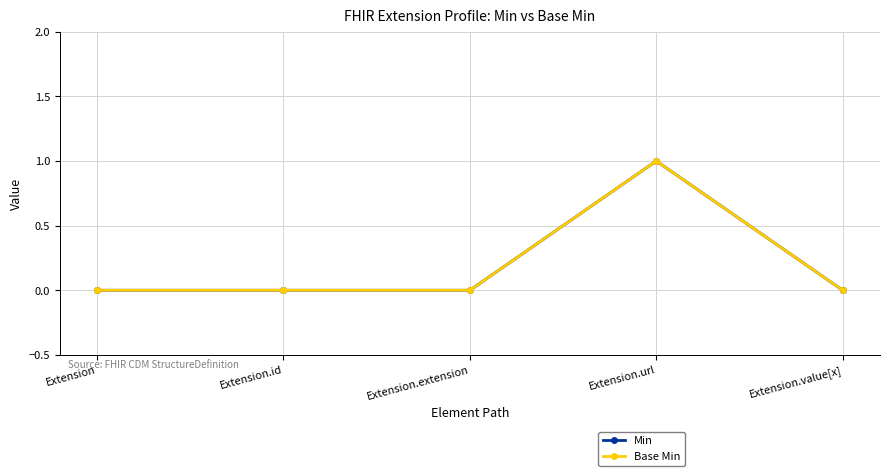

Does the chart have visible grid lines?

Yes